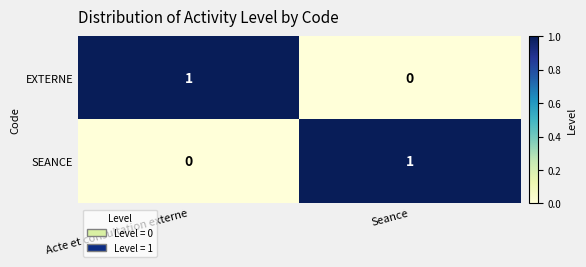

Is the value of EXTERNE at Seance greater than the value of SEANCE at Seance?

No